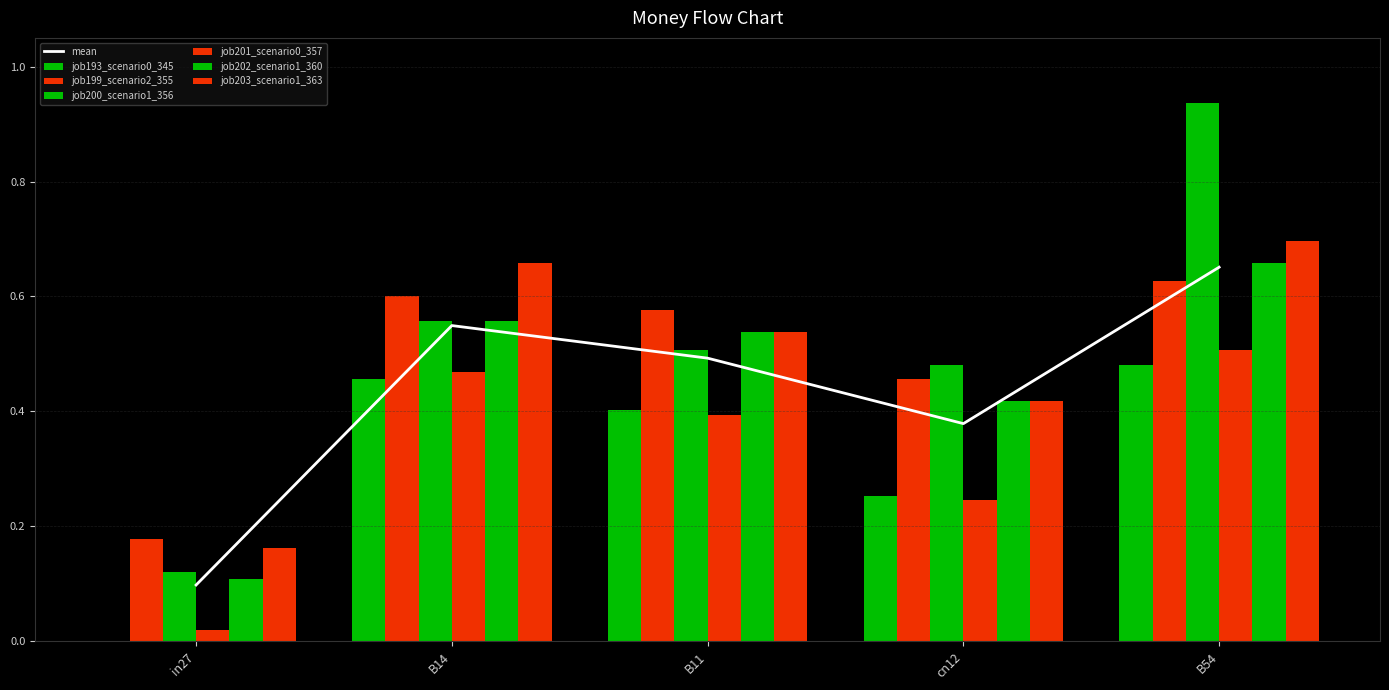

Which series has the largest total across all categories?

job200_scenario1_356